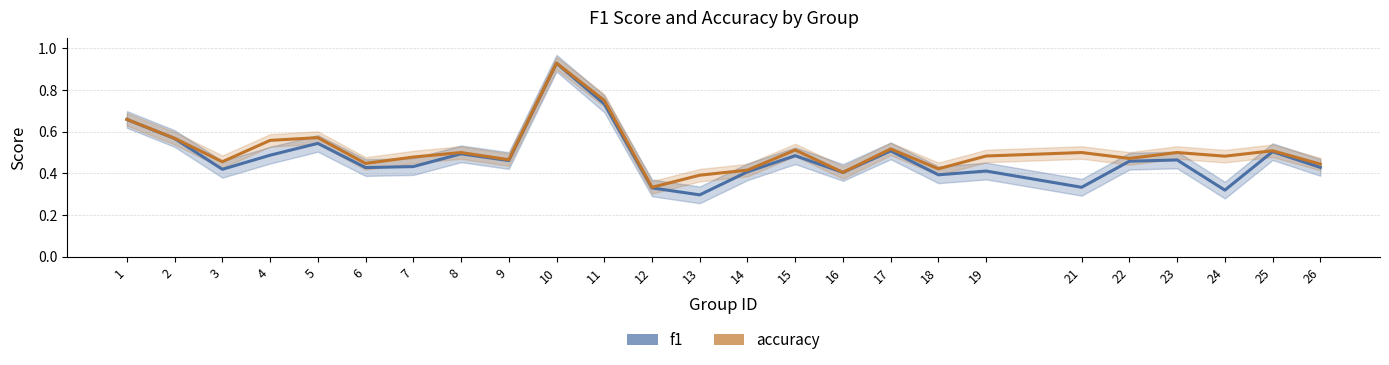

True or false: f1 has more than 2 points higher than both neighbors.

True